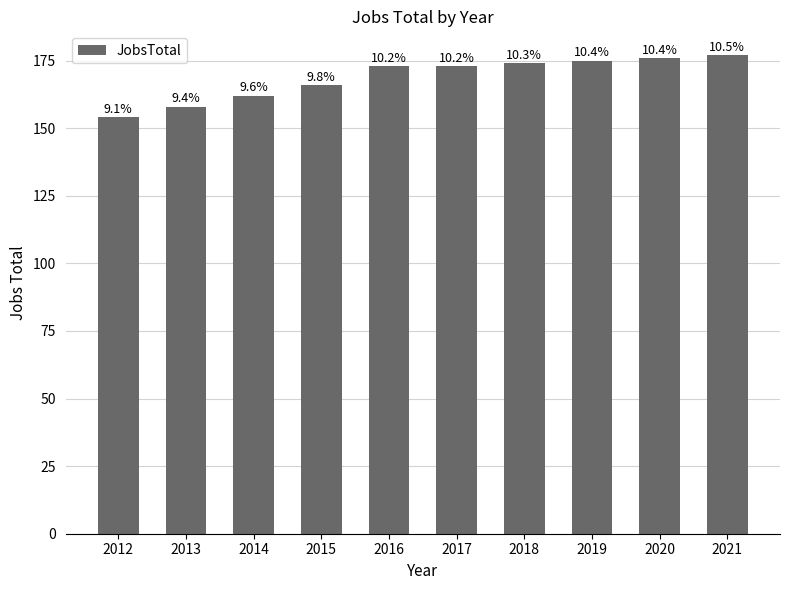

How many bars are there in total?

10